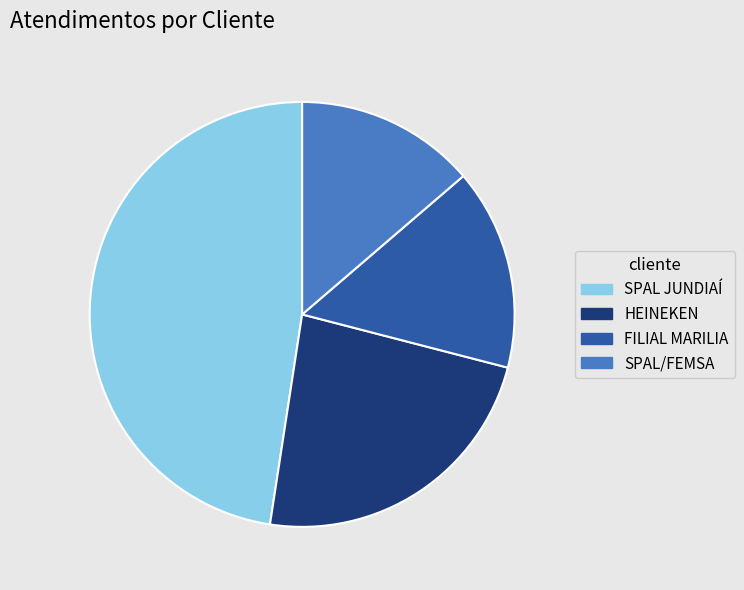

Do HEINEKEN and FILIAL MARILIA together represent more than half of the pie?

No